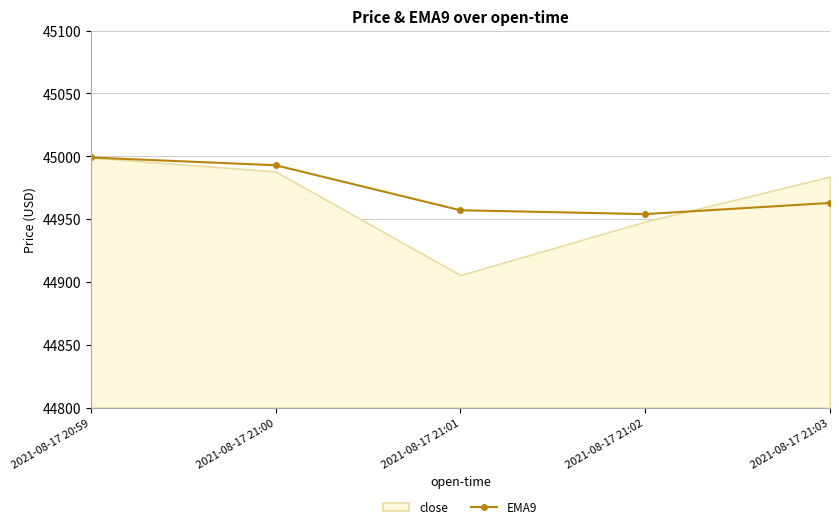

At which label does EMA9 reach its peak?

2021-08-17 20:59